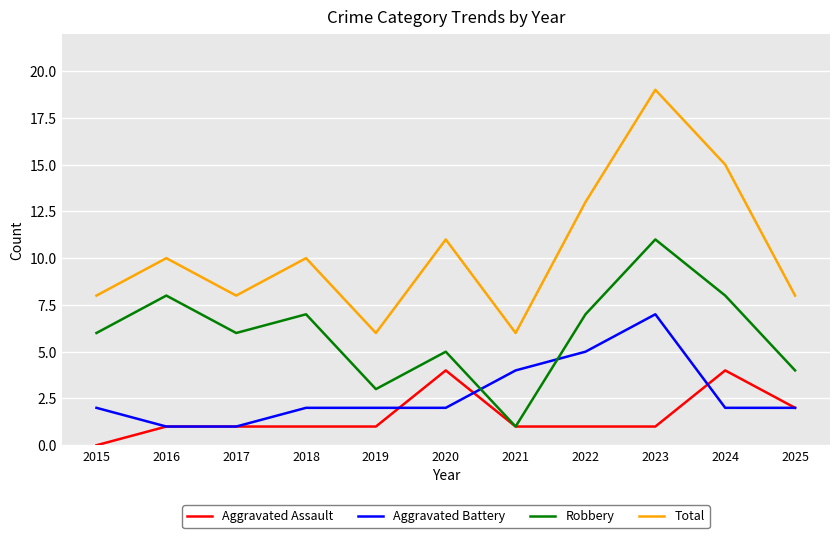

True or false: Aggravated Assault and Total intersect in this chart.

False